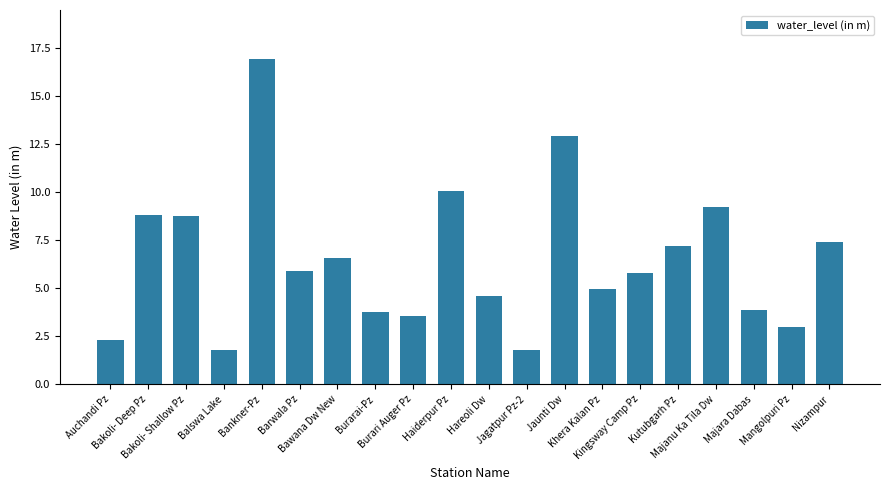

Count the number of categories in the chart.

20